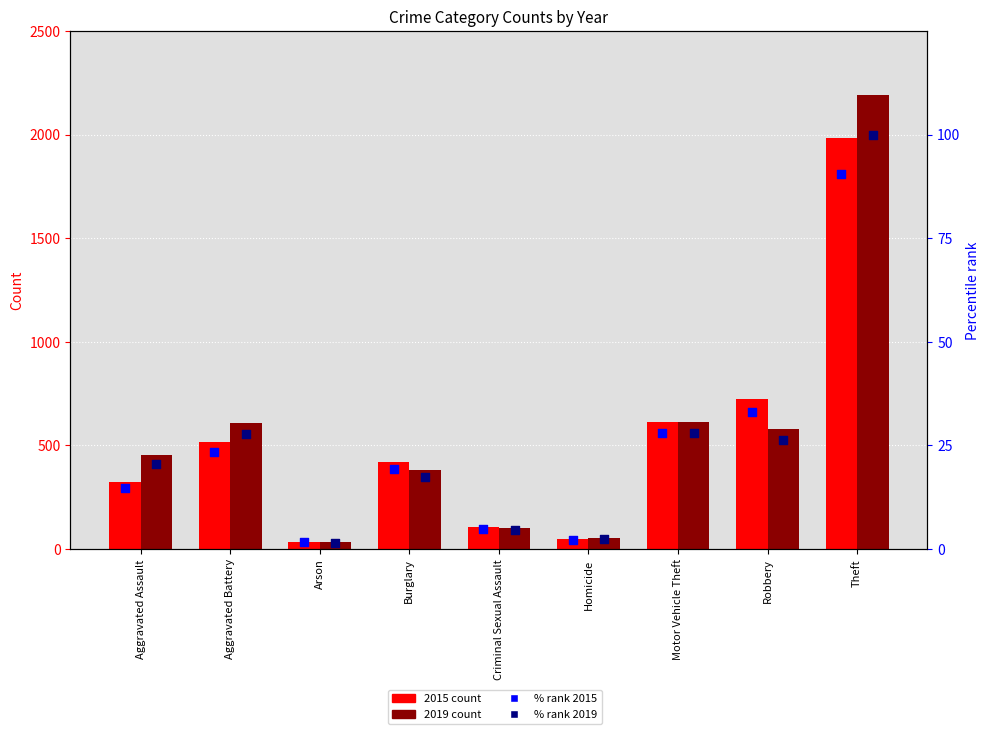

Which series has the widest spread of Y values?

% rank 2019